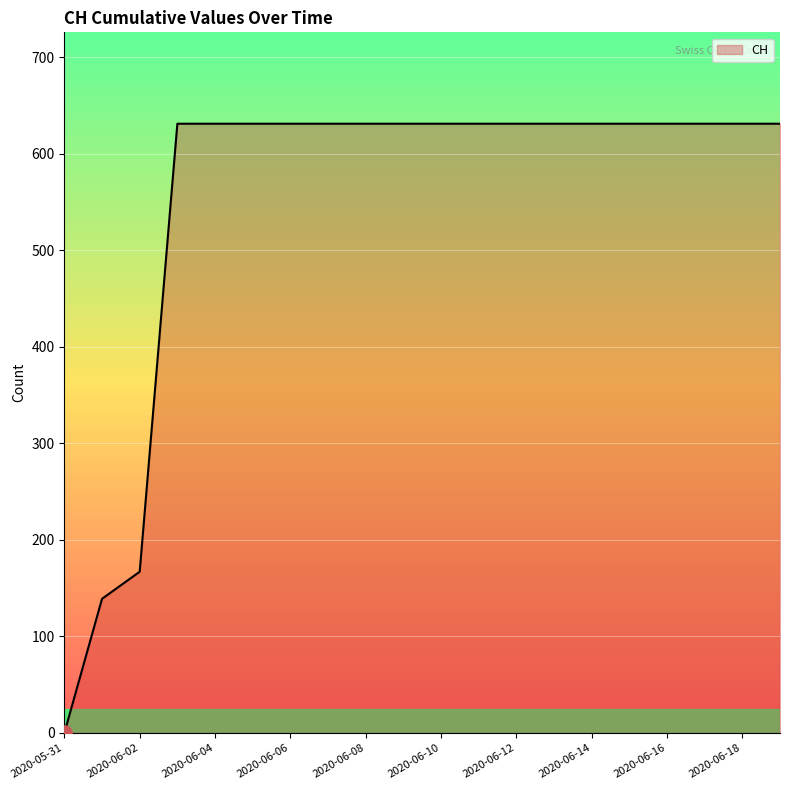

What is the maximum value shown in the chart?

631